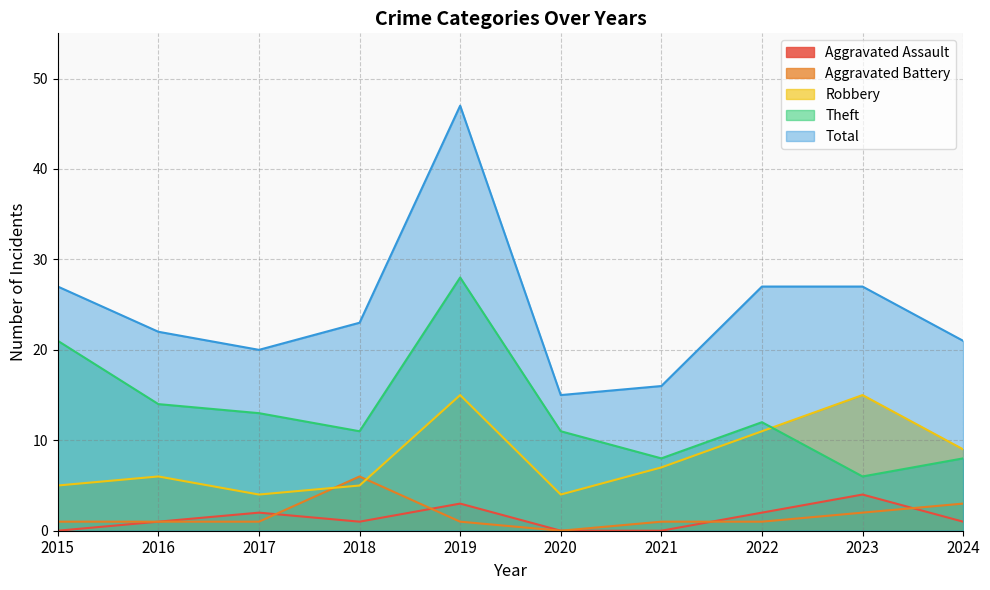

What is the sum of the Aggravated Assault values at 2022 and 2019?

5